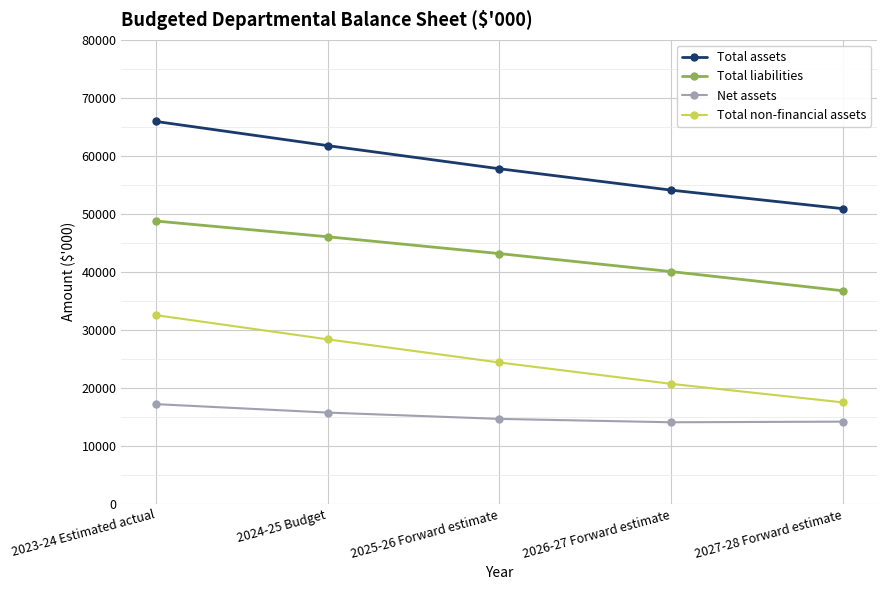

At which category is the sum across all series the highest?

2023-24 Estimated actual